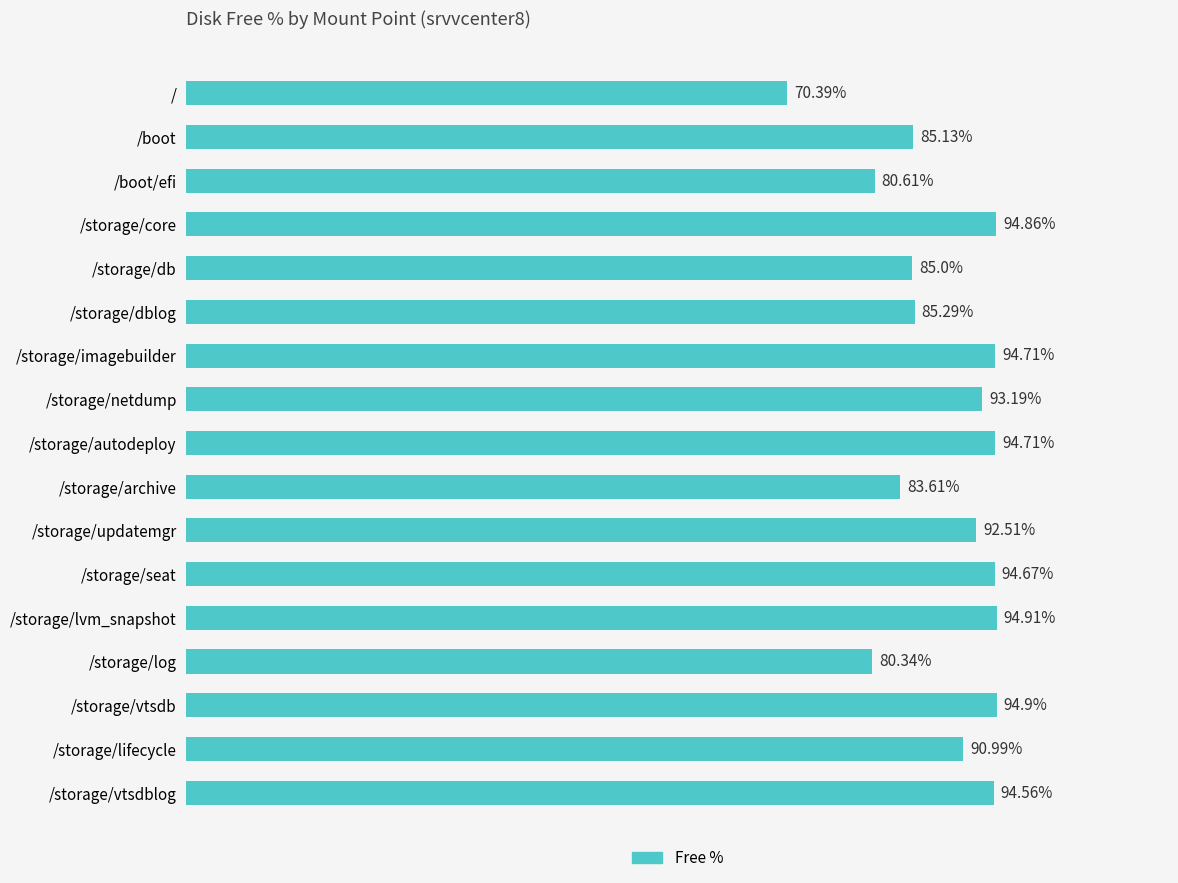

Are the bars horizontal?

Yes